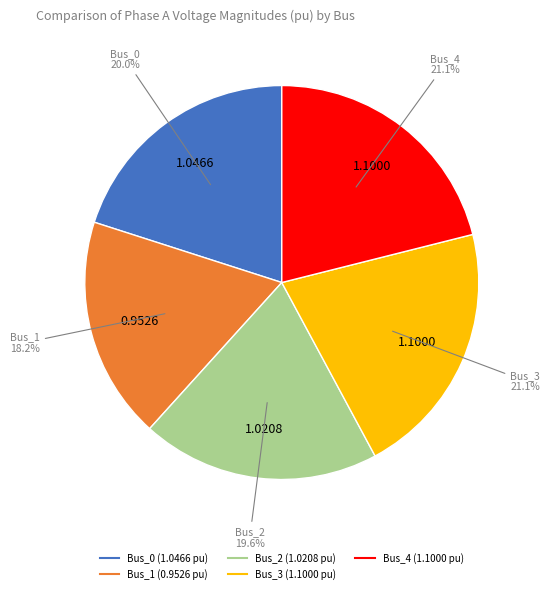

Between Bus_1 and Bus_4, which is larger?

Bus_4